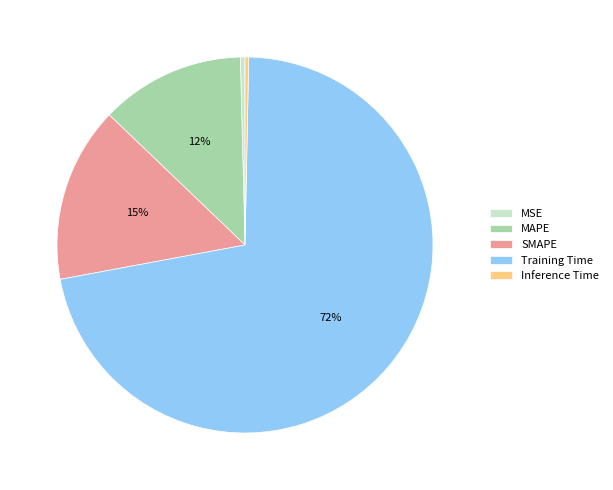

The MAPE slice represents 1% of the pie. True or false?

False